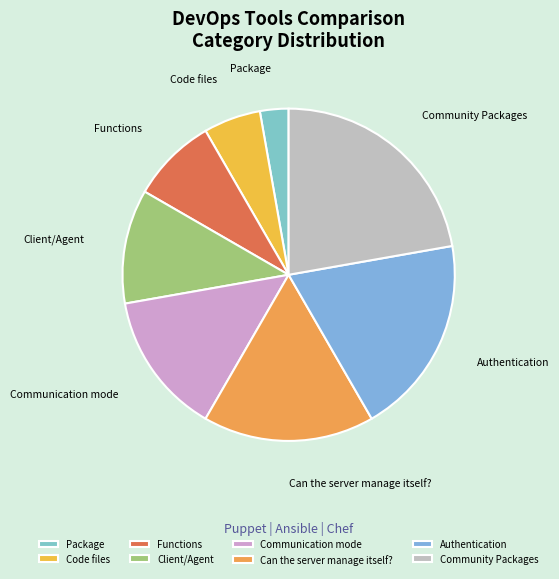

Is it true that Can the server manage itself? is 17% of the pie?

True